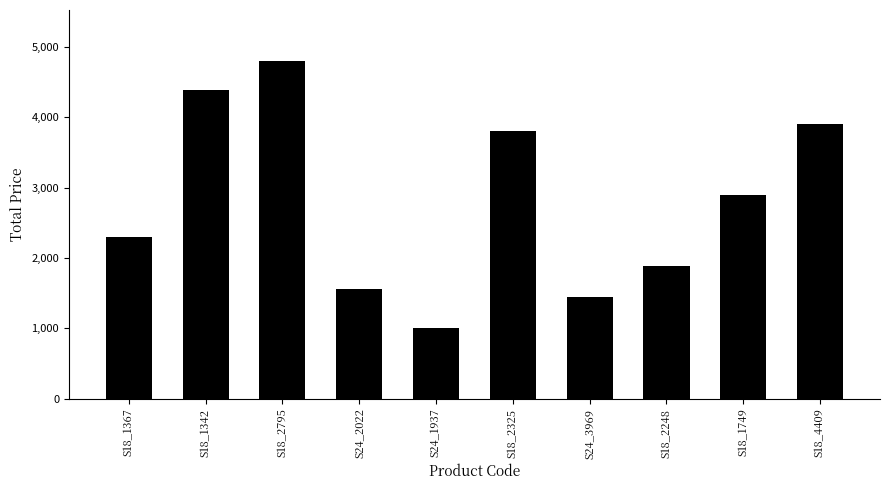

Between S18_2795 and S24_2022, which is larger?

S18_2795